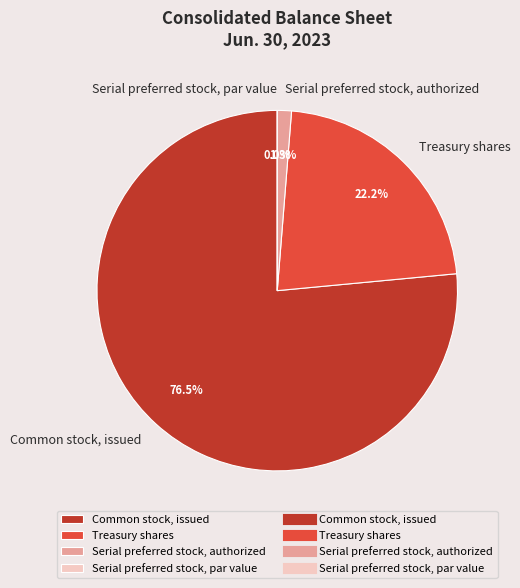

To the nearest percent, what is the average slice percentage?

25%